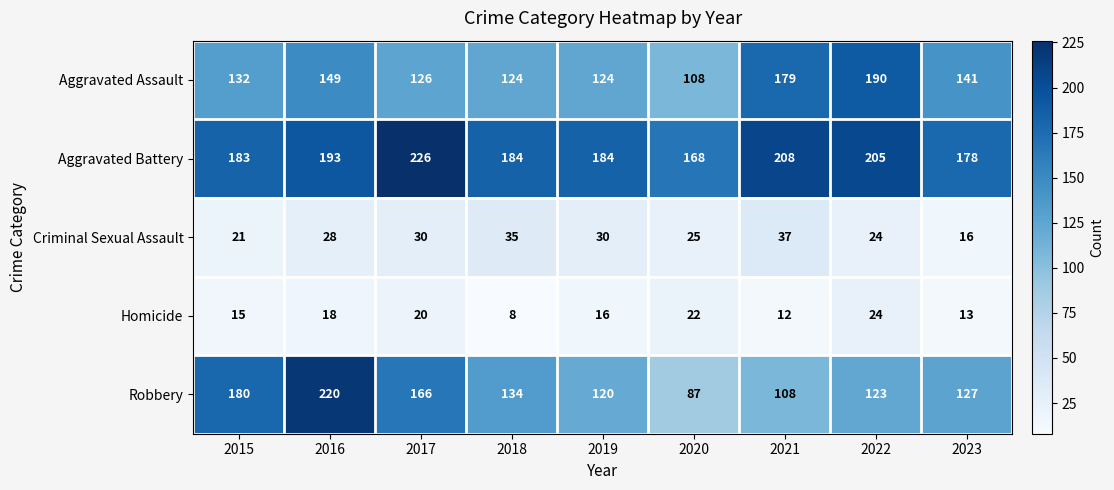

How many distinct data groups are displayed?

5